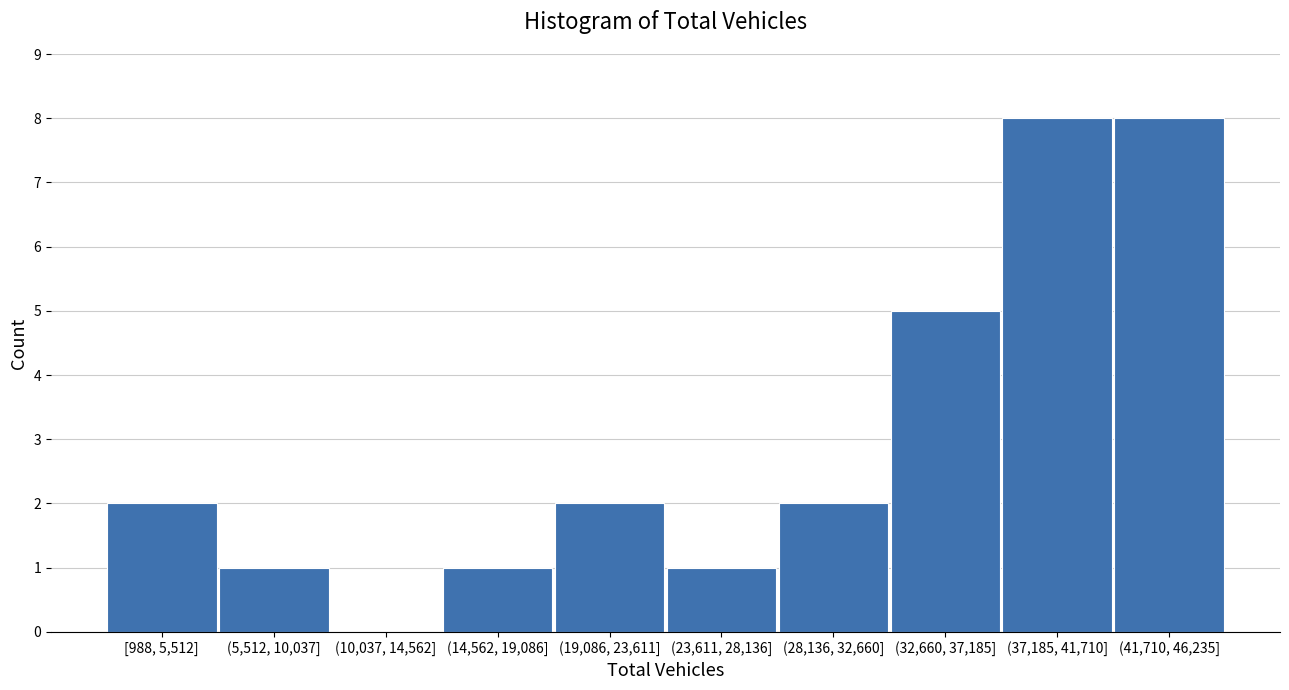

What is the sum of all values?

30